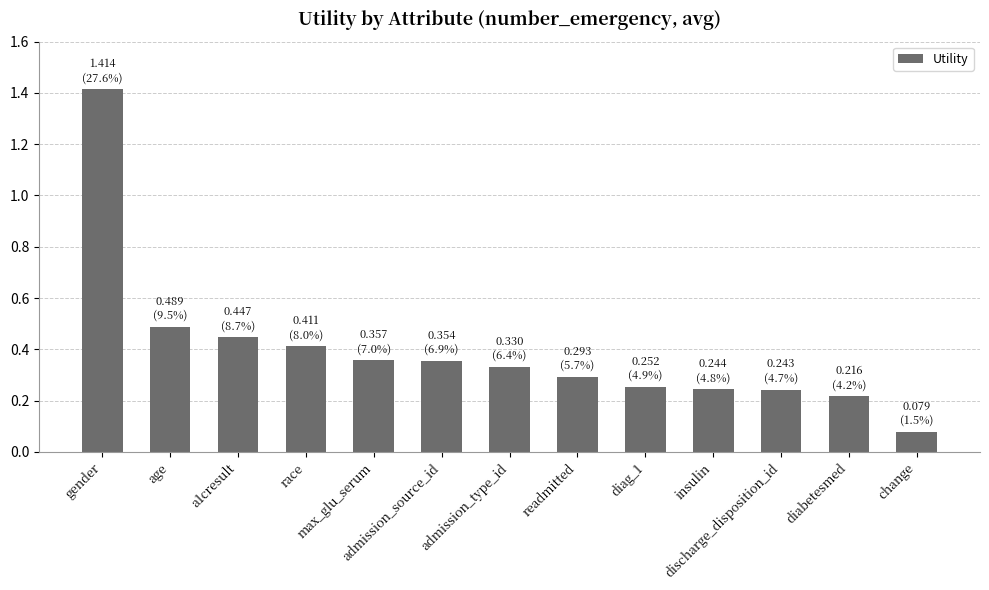

Where is the data nearest to the value 0?

change